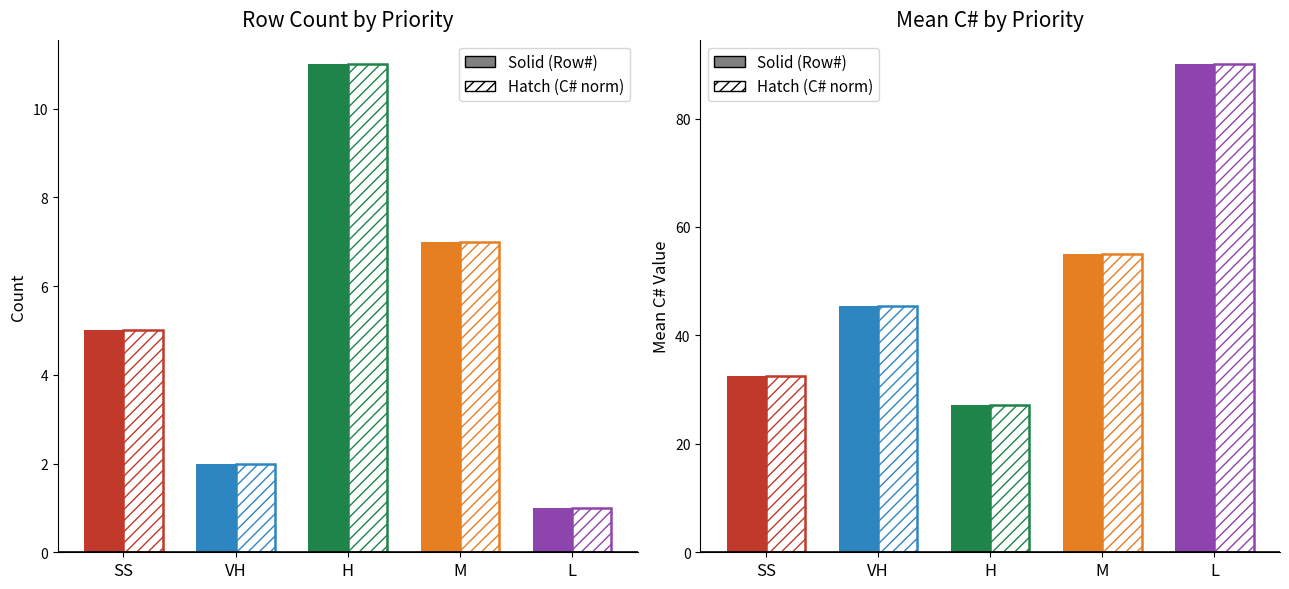

Are the bars horizontal?

No